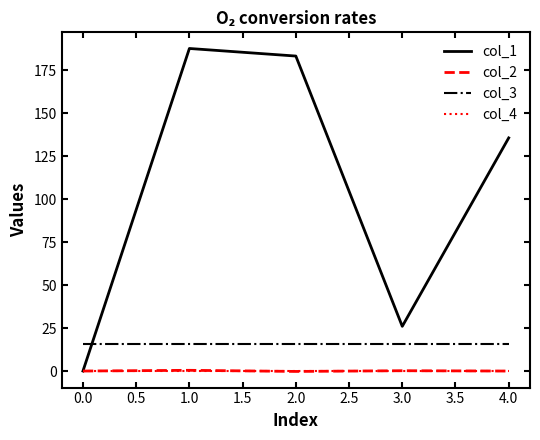

The value of col_1 at 1.0 is 187.7. True or false?

True